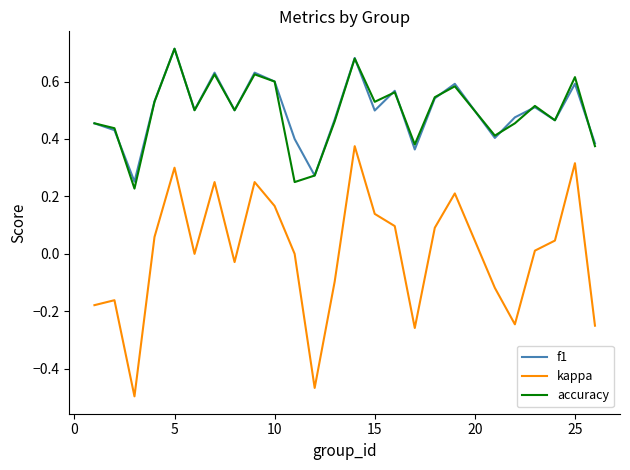

True or false: kappa and accuracy cross at least once.

False